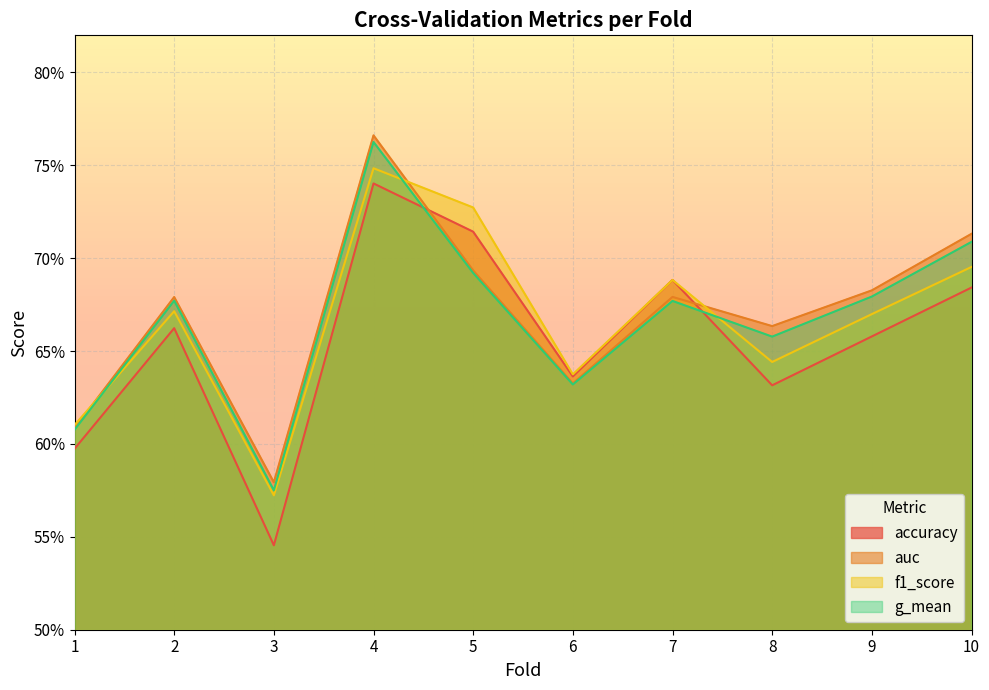

What is the value of the f1_score point at the 2nd from the left?

0.7